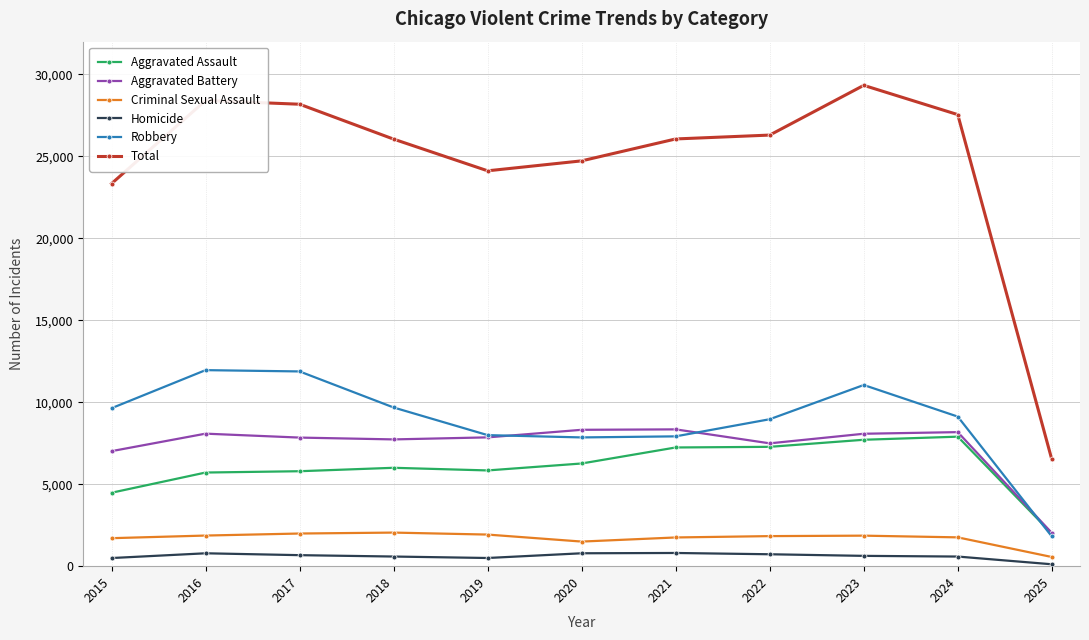

What is the value of the Total point at the 4th from the left?

26054